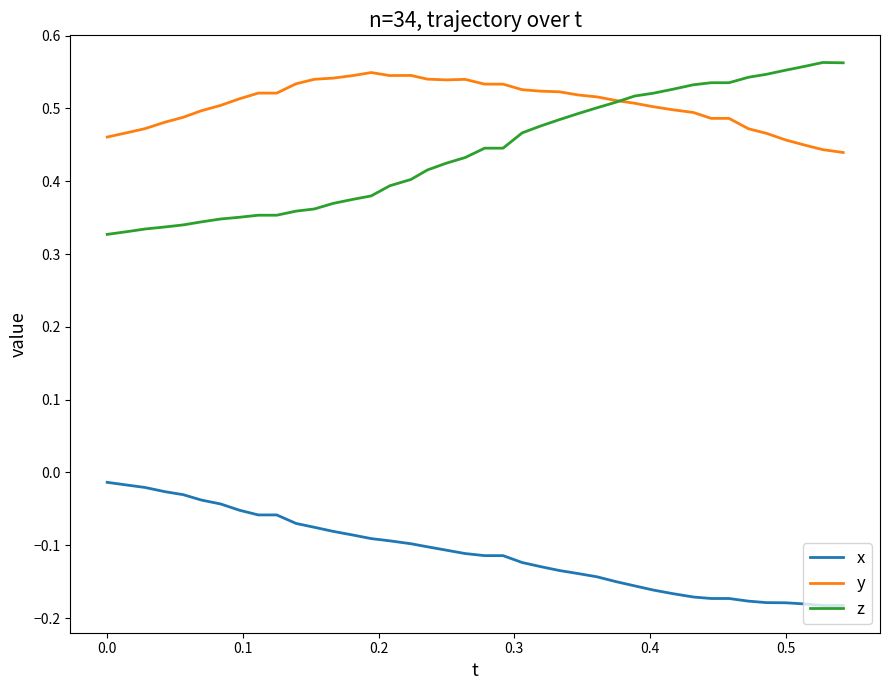

Which series has the largest range (max minus min)?

z